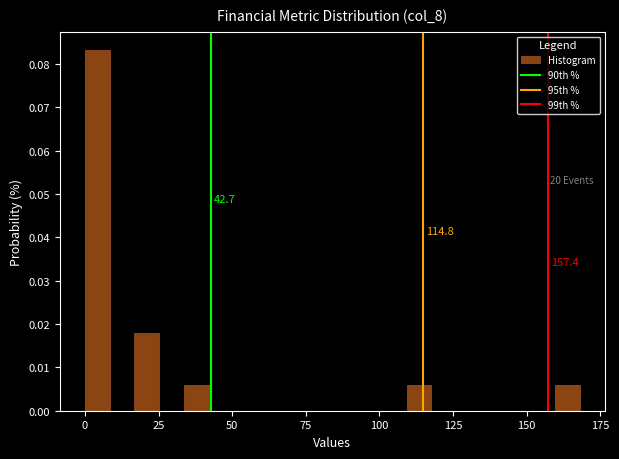

Read against the x-axis, roughly where is the centre of the tallest bar?

5